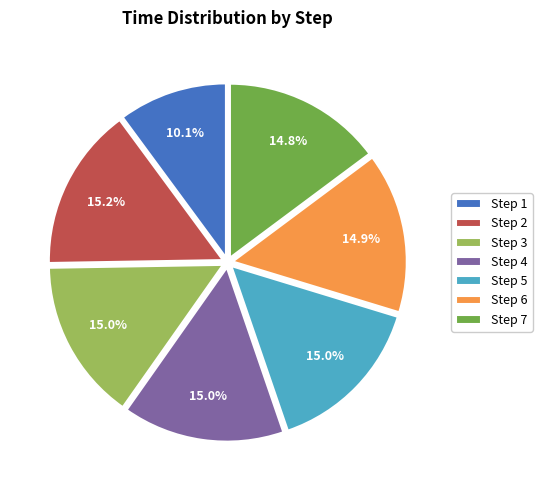

What is the smallest slice in the pie chart?

Step 1